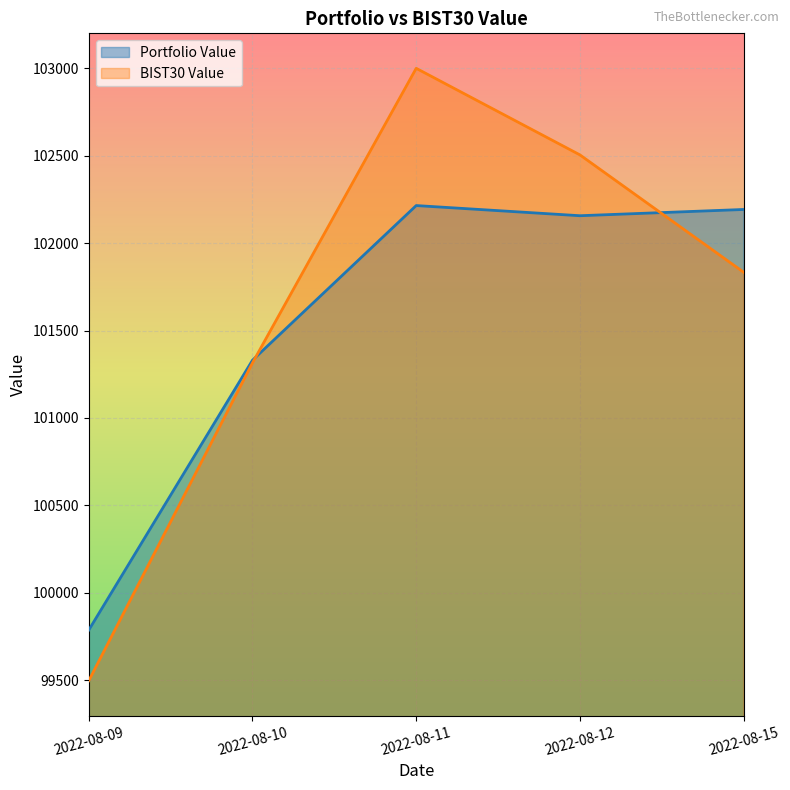

True or false: BIST30 Value and Portfolio Value cross at least once.

True